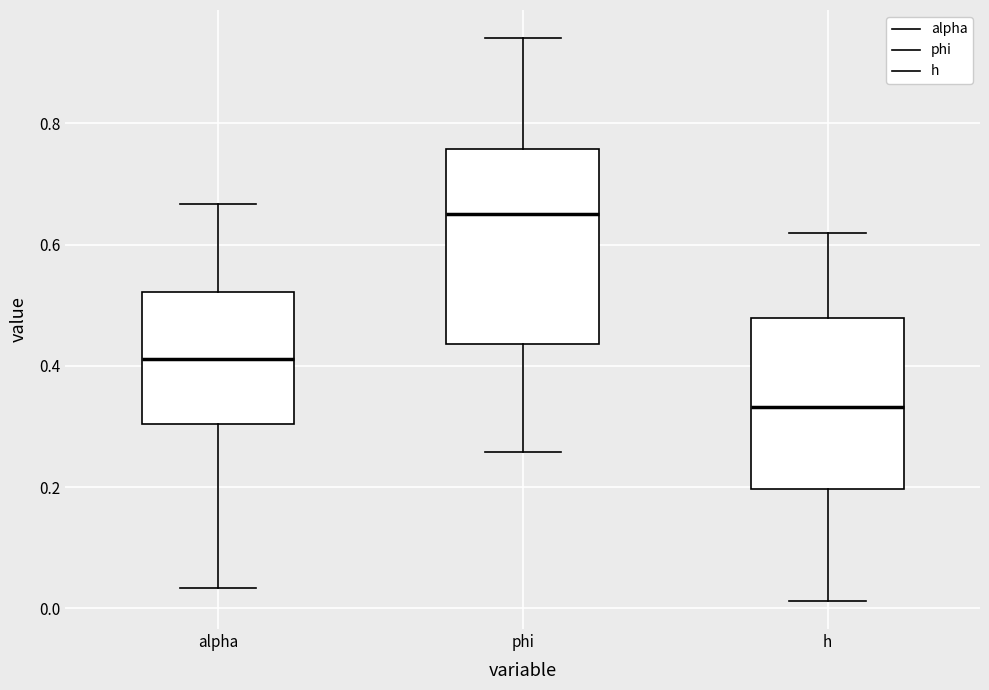

Reading left to right, transcribe this box plot: for each box, give where its median line is, the range the box spans, and where its two whiskers end, as read against the y-axis. The values are not printed on the chart, so give them approximately, as read against the axis.

alpha: median 0.42, box 0.30 to 0.52, whiskers 0.04 to 0.66
phi: median 0.66, box 0.44 to 0.76, whiskers 0.26 to 0.94
h: median 0.34, box 0.20 to 0.48, whiskers 0.02 to 0.62